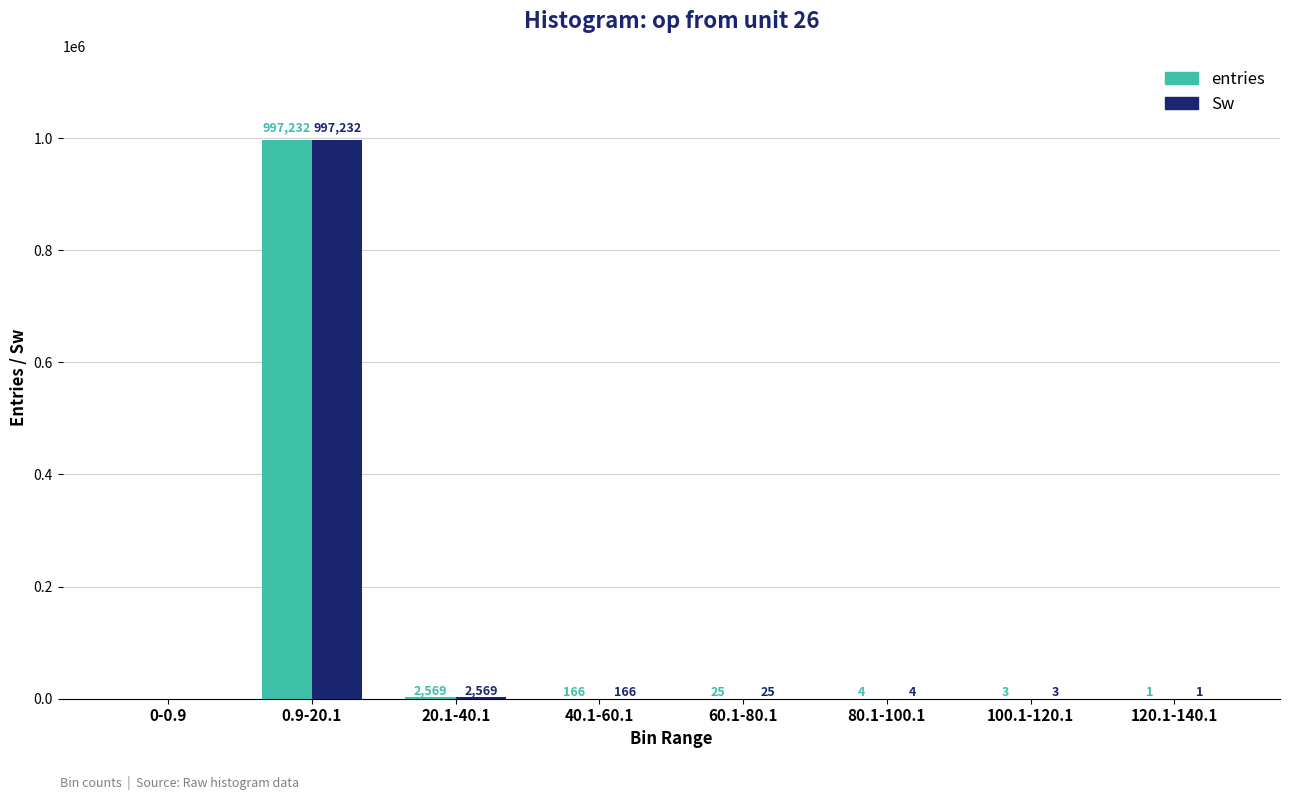

At which category is the sum across all series the highest?

0.9-20.1